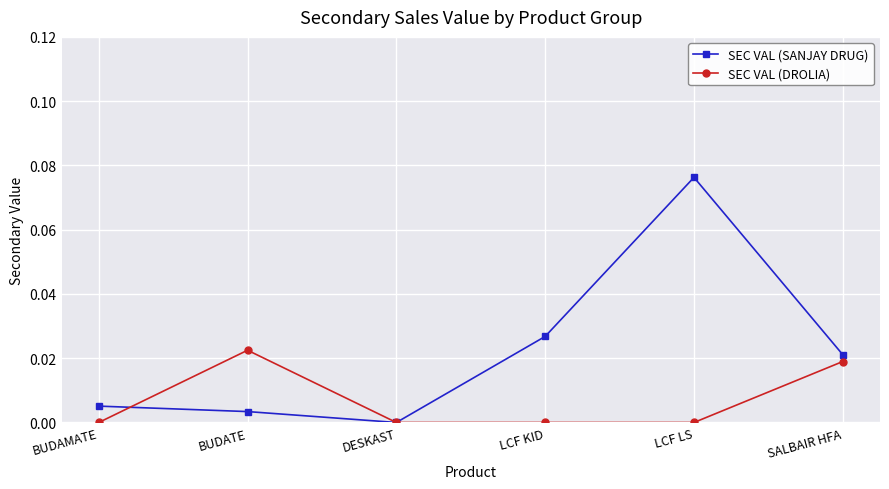

Count the number of data series in this chart.

2